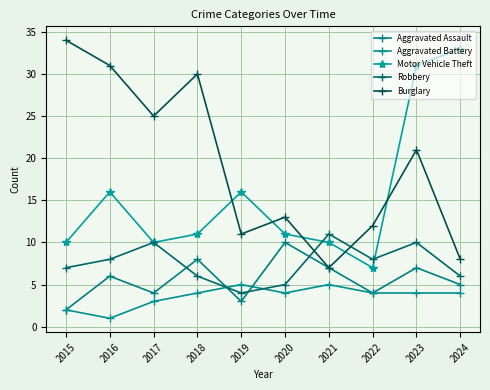

What is the value of the Robbery point at the 2nd from the left?

8